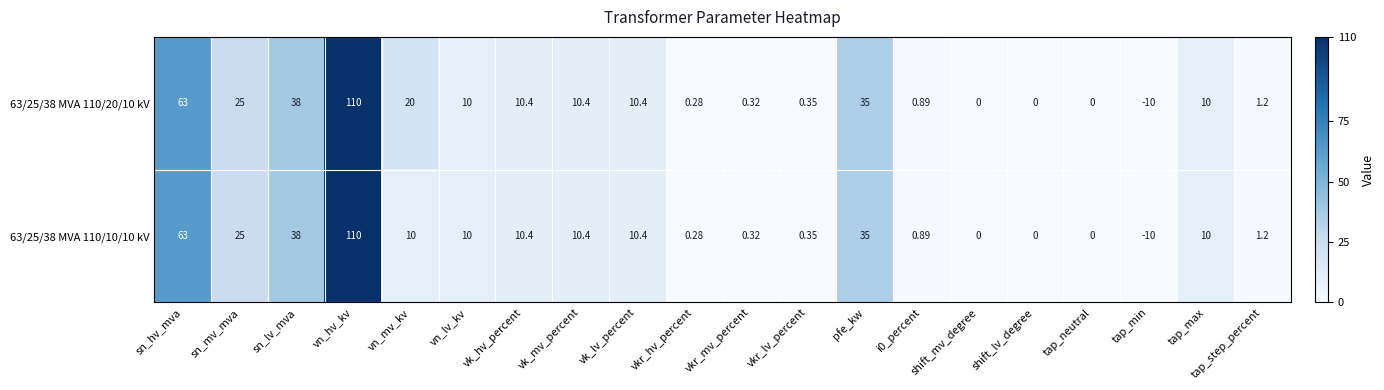

Rank the series by their average value, from lowest to highest.

63/25/38 MVA 110/10/10 kV, 63/25/38 MVA 110/20/10 kV